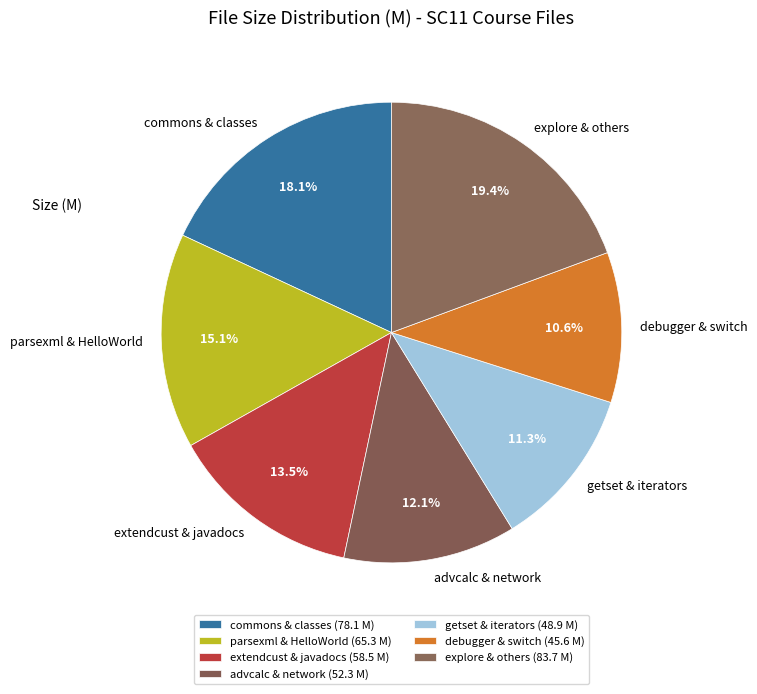

Approximately how many times larger is the value at extendcust & javadocs compared to debugger & switch?

1.3